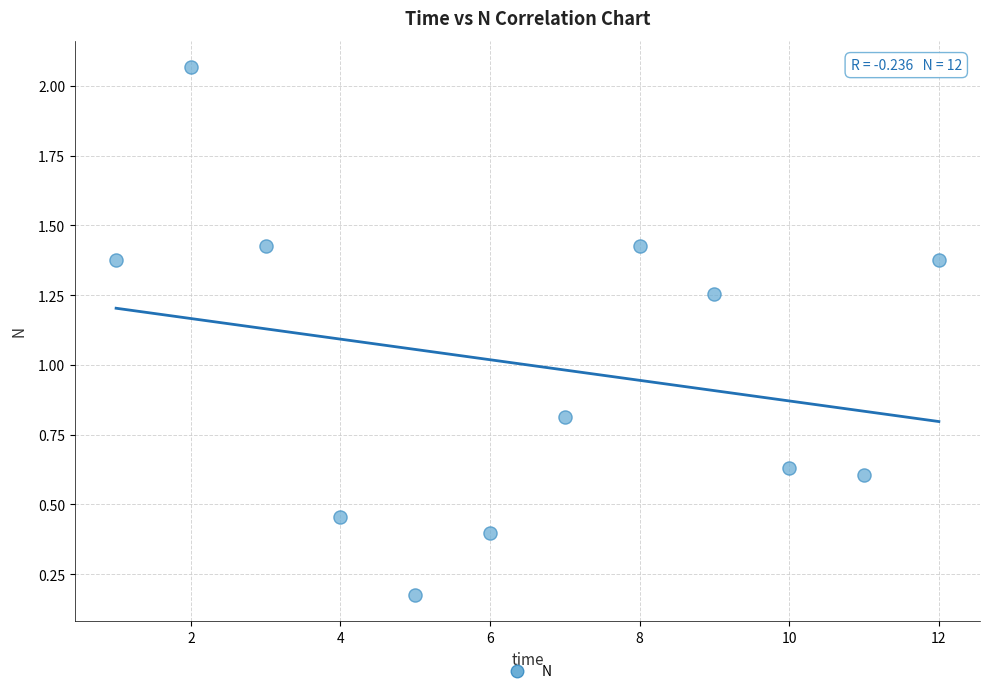

What Y value in the scatter plot is closest to 1?

0.8